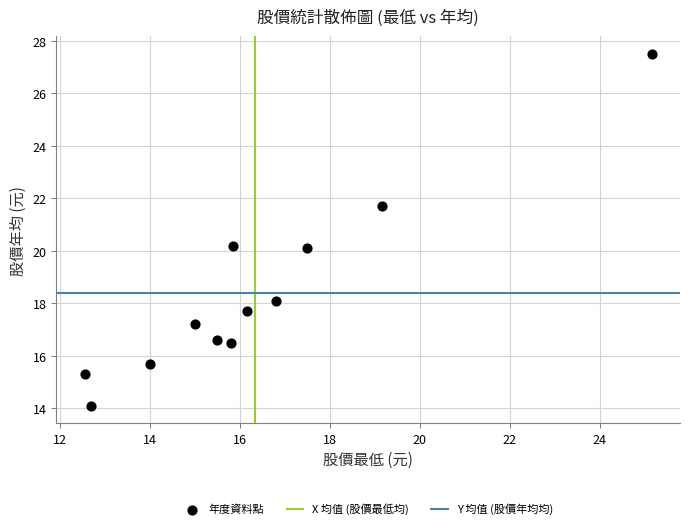

What is the range of X values (max minus min)?

12.6